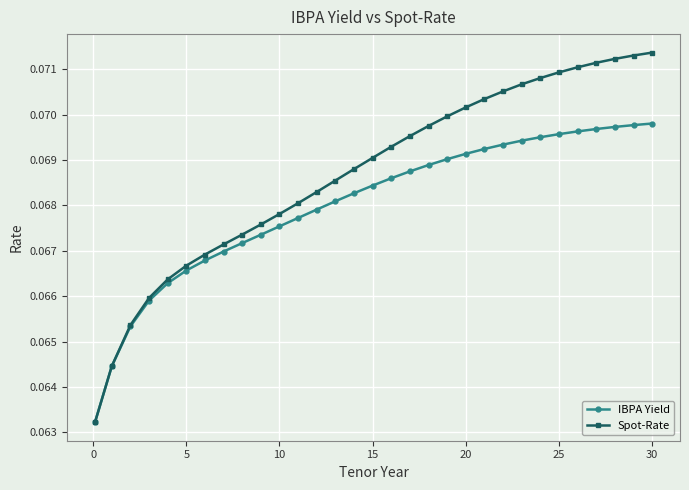

Rank the series by their maximum value, from highest to lowest.

Spot-Rate, IBPA Yield